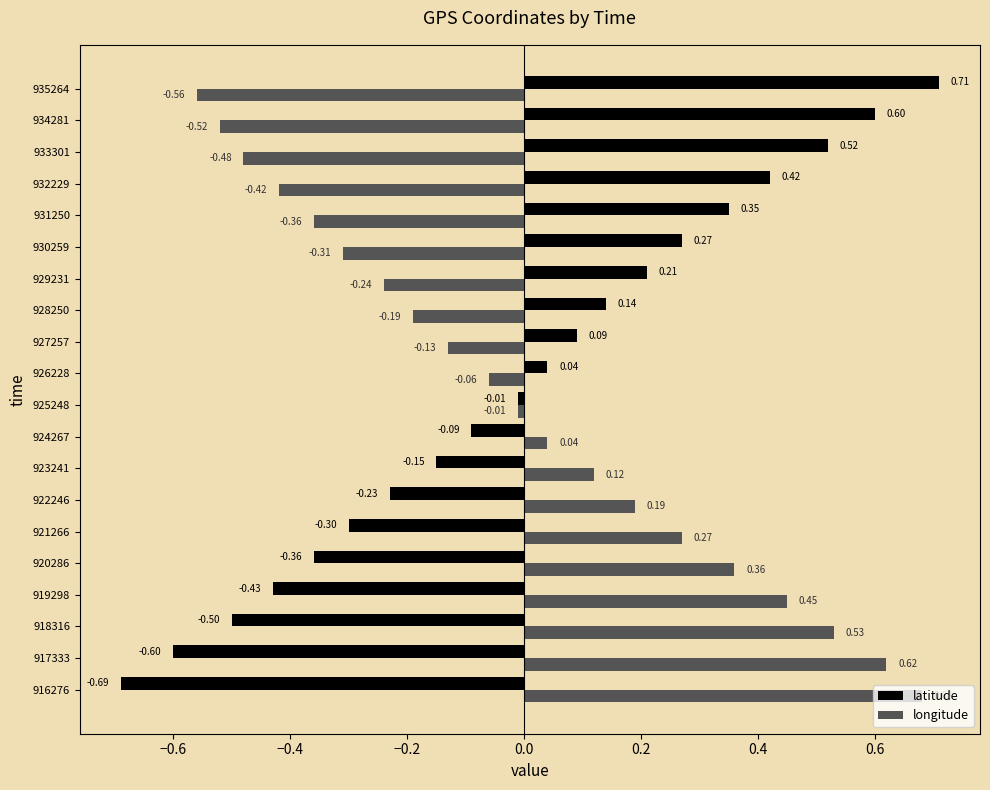

Where is latitude nearest to the value 0?

925248